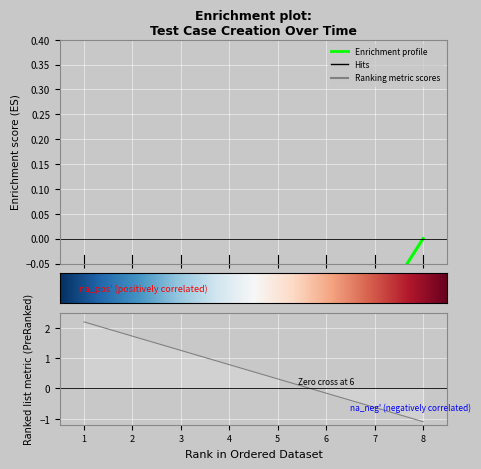

True or false: the data shows -0.3 at 6.

False